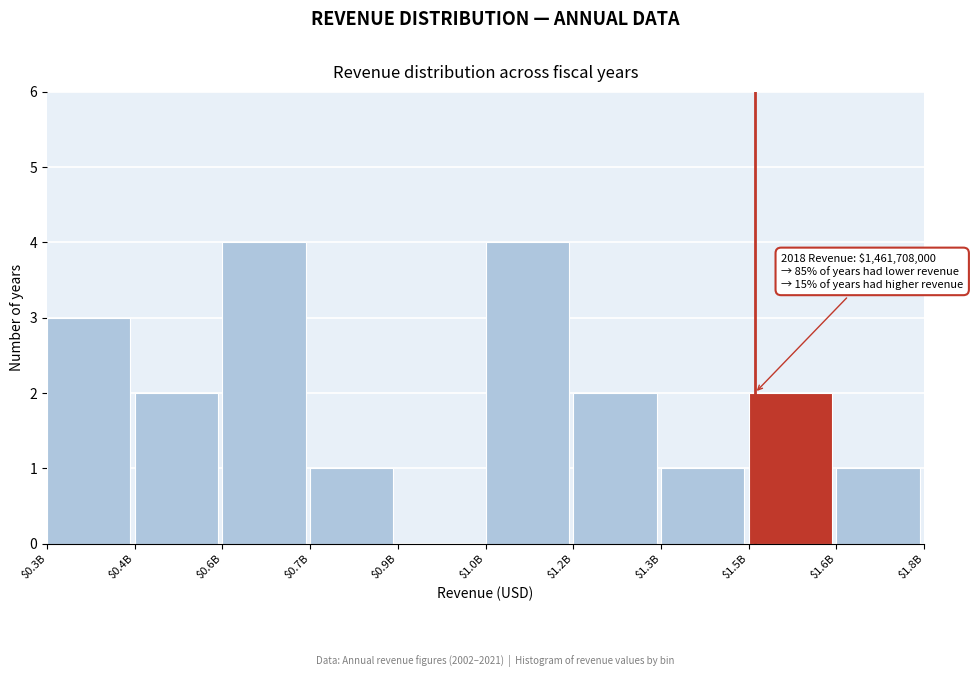

The value at $0.4B is 2. True or false?

True